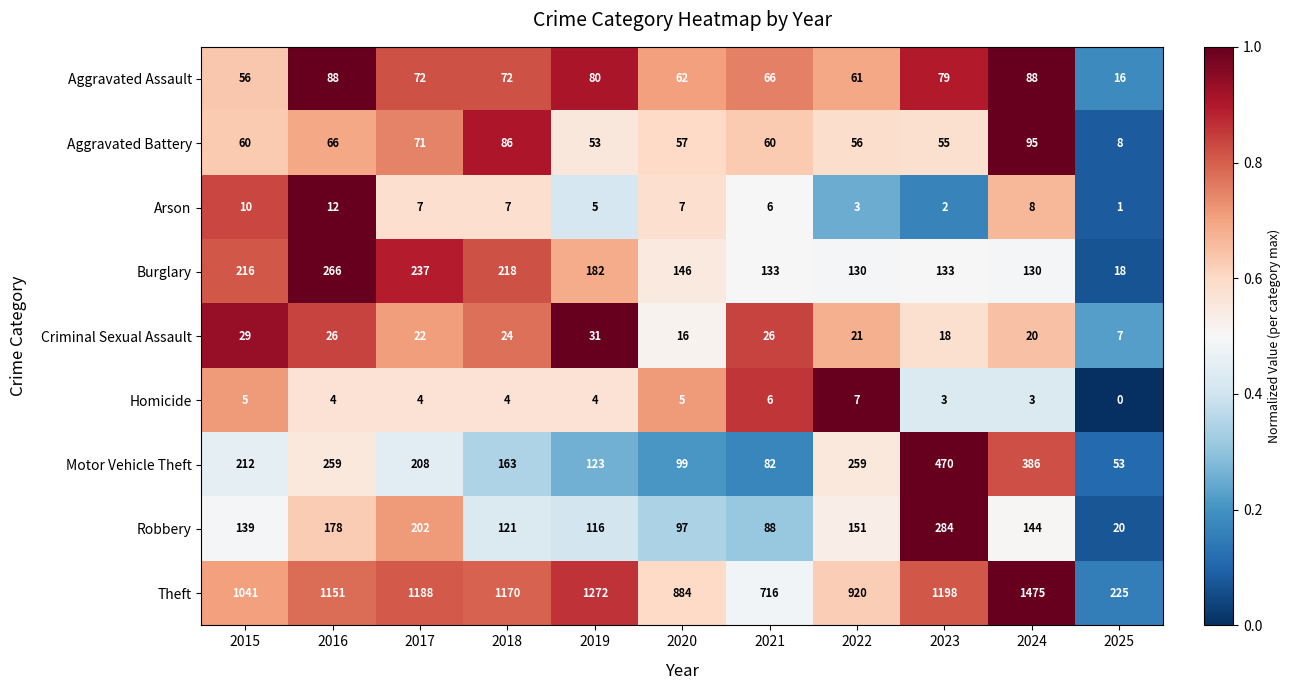

Which category has the highest value in the Motor Vehicle Theft series?

2023